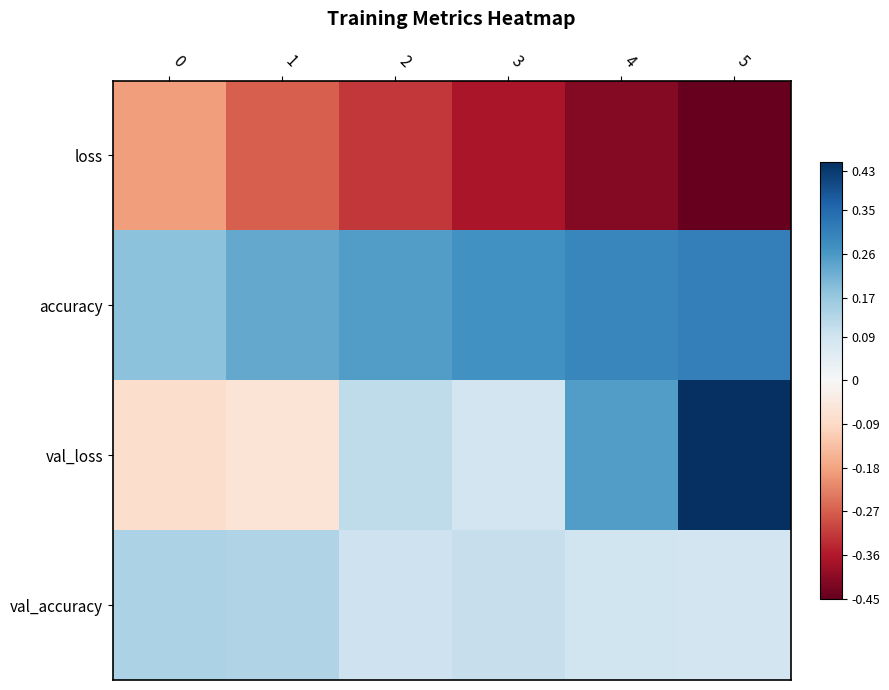

At 0, list the series in order from largest to smallest.

accuracy, val_accuracy, val_loss, loss